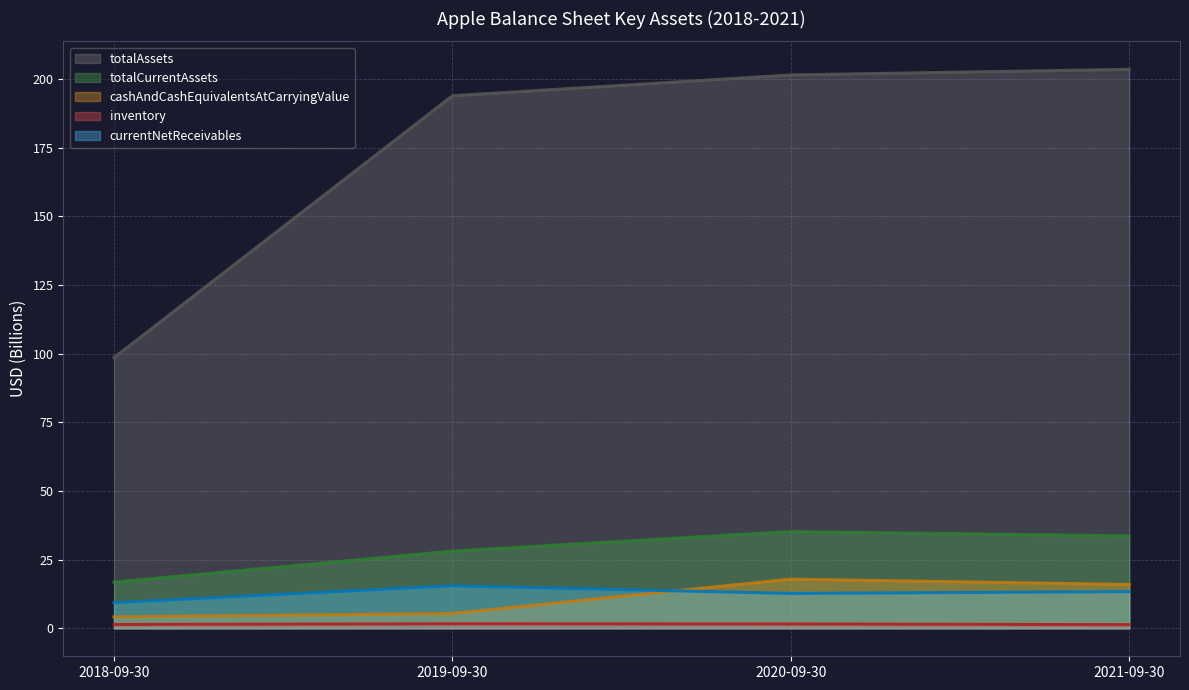

Is it true that currentNetReceivables equals 27.0 at 2019-09-30?

False